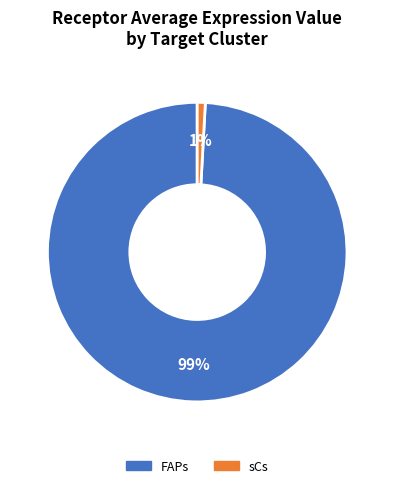

Which slice is the smallest?

sCs